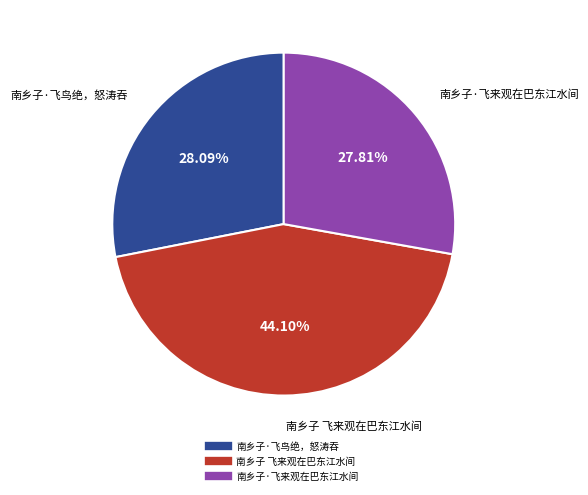

Which has a higher value, 南乡子·飞鸟绝，怒涛吞 or 南乡子 飞来观在巴东江水间?

南乡子 飞来观在巴东江水间